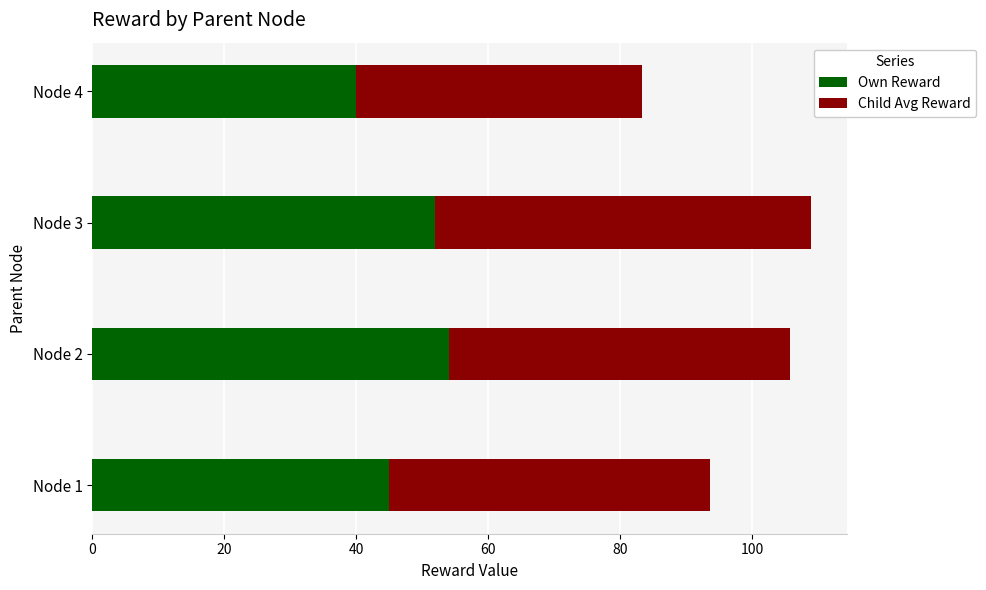

What is the difference between the maximum and minimum values in the Own Reward series?

14.0